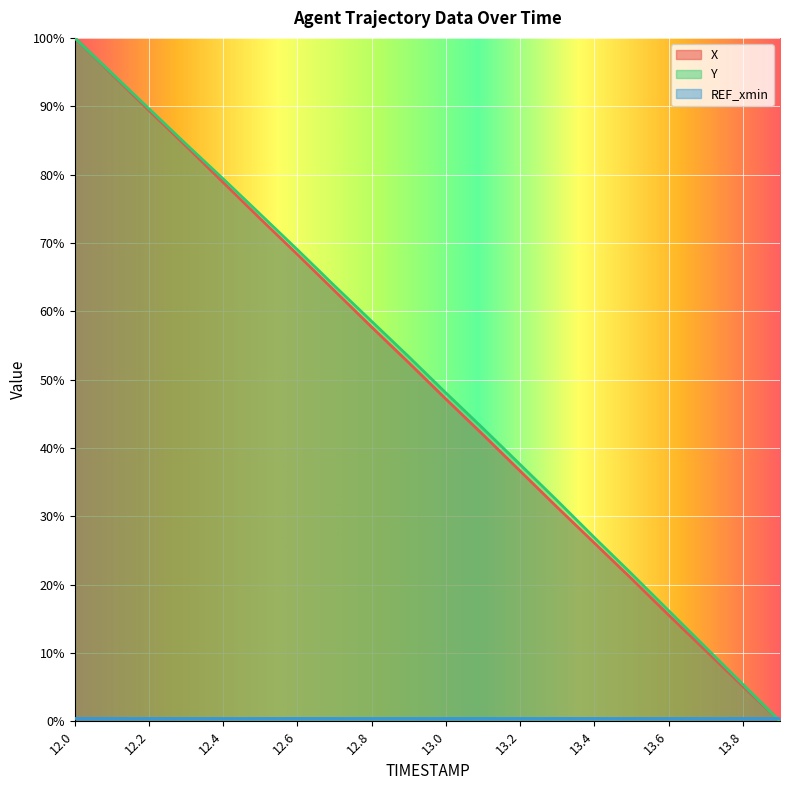

Which series has the largest range (max minus min)?

X